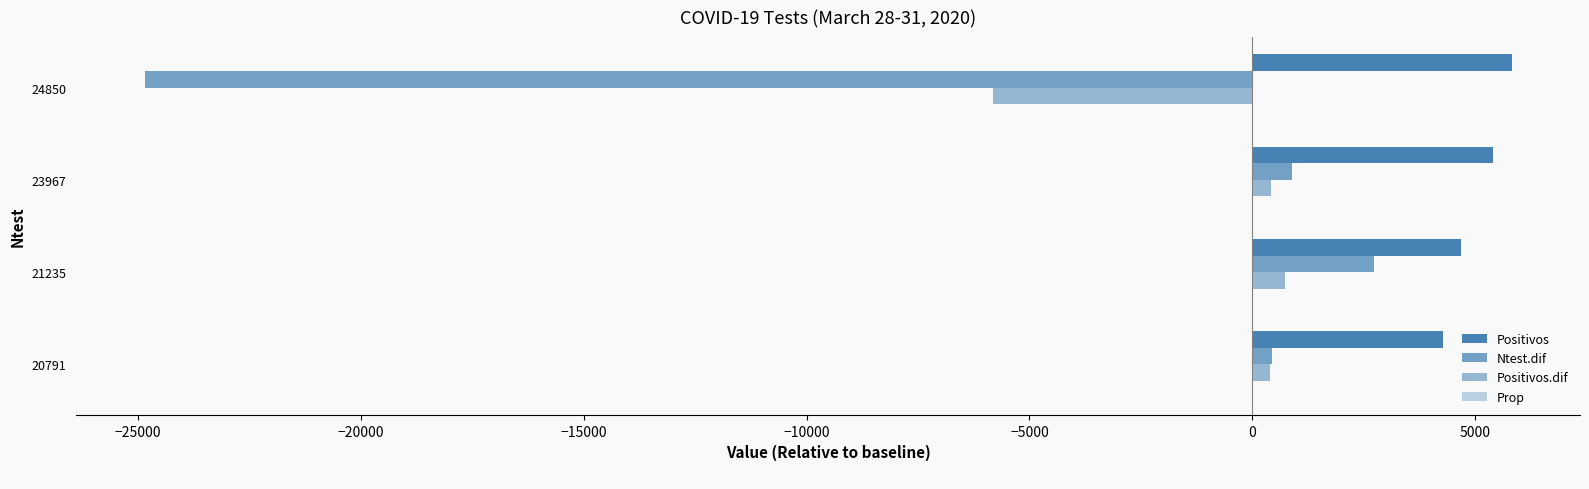

What is the difference between the maximum and minimum values in the Prop series?

0.7